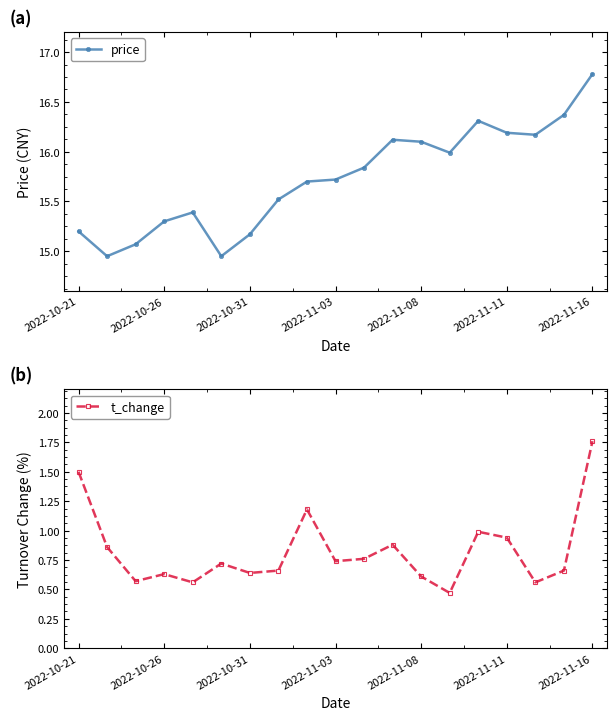

The price series shows 6.4 at 2022-10-21. True or false?

False